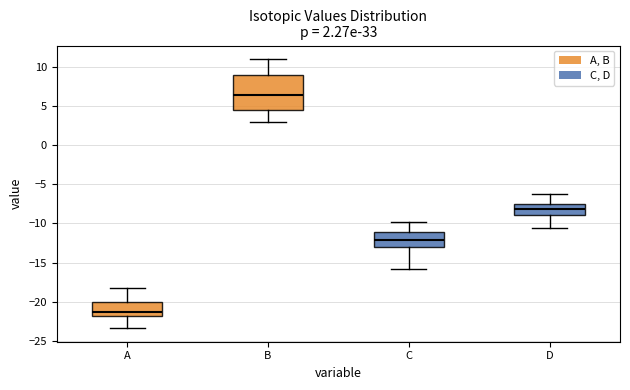

Which box is the tallest, from its lower edge to its upper edge?

B